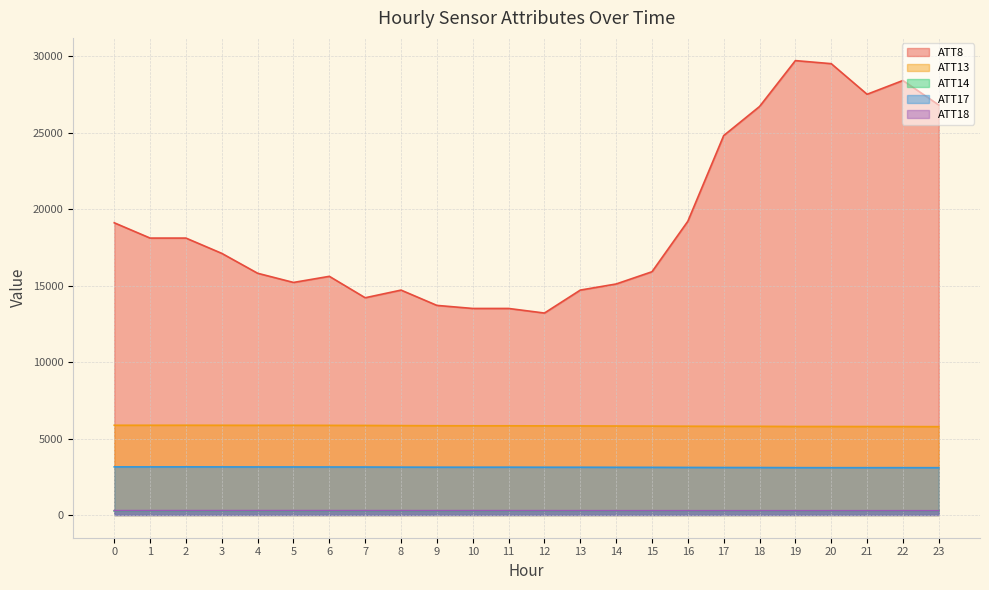

How many series are shown in this chart?

5